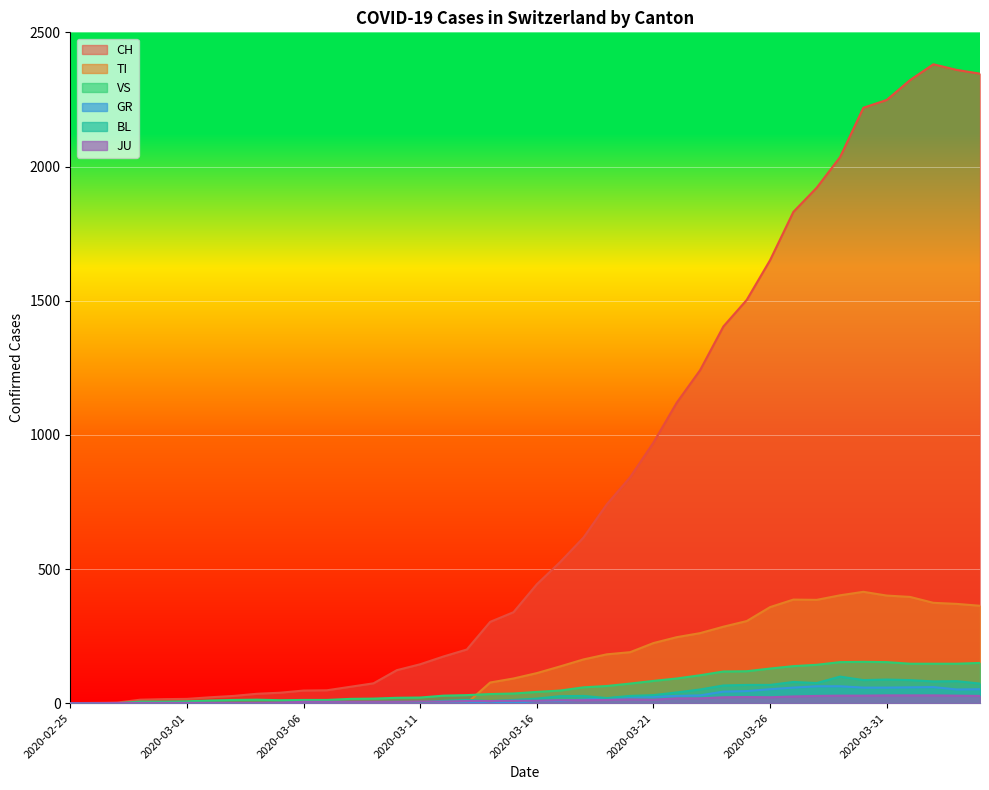

How many data points does each series have?

40